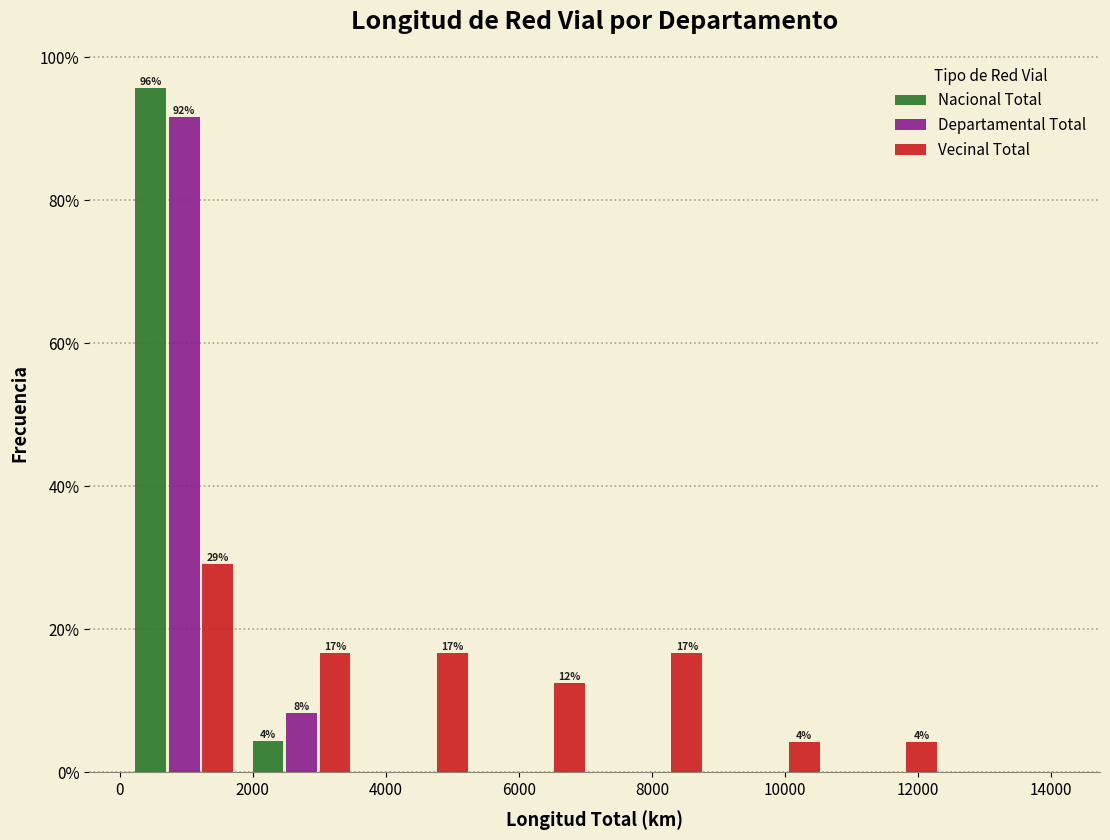

In the Nacional Total series, which range on the x-axis has the tallest bar?

0 to 1800